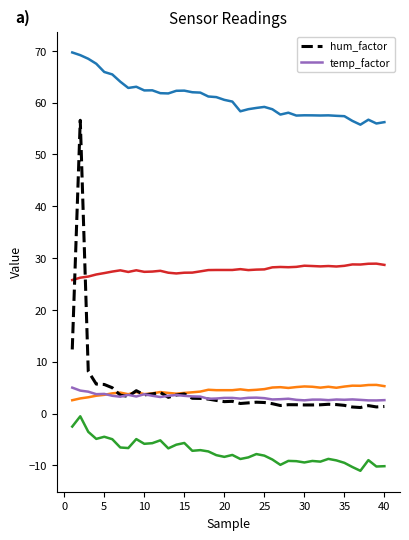

What is the minimum value for hum_factor?

1.2